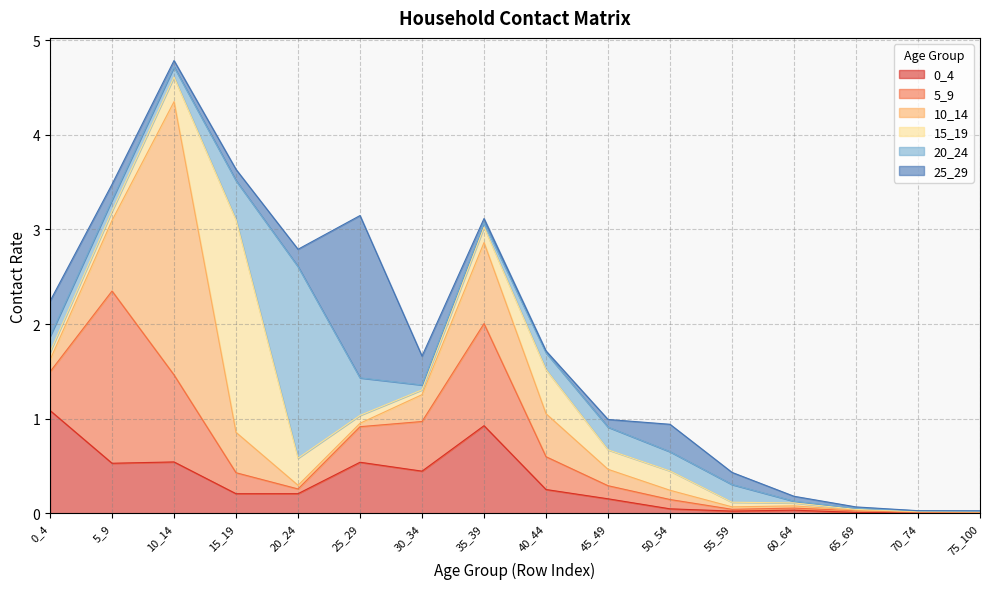

What is the maximum value for 0_4?

1.1